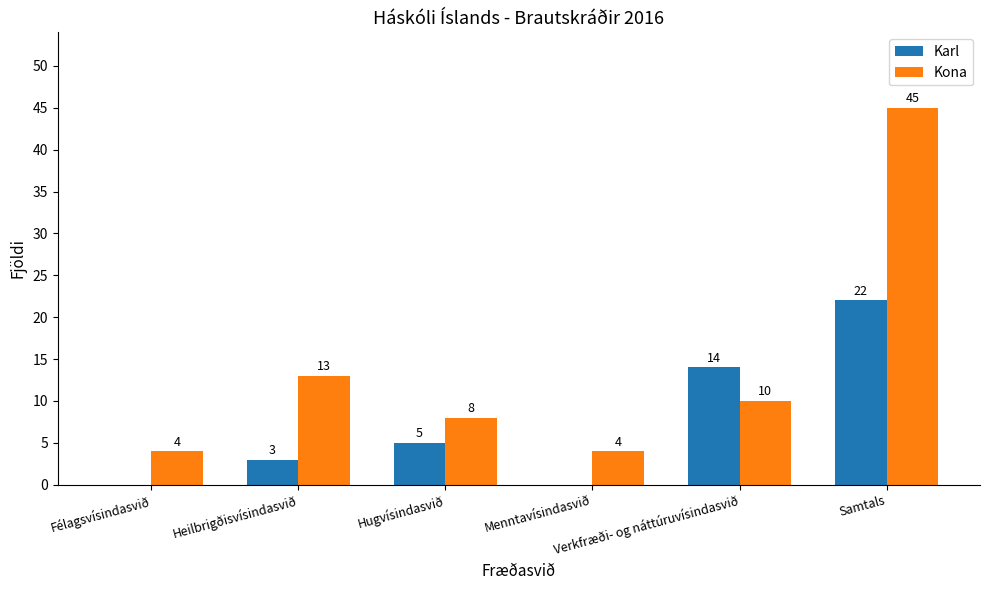

Which series has the largest total across all categories?

Kona